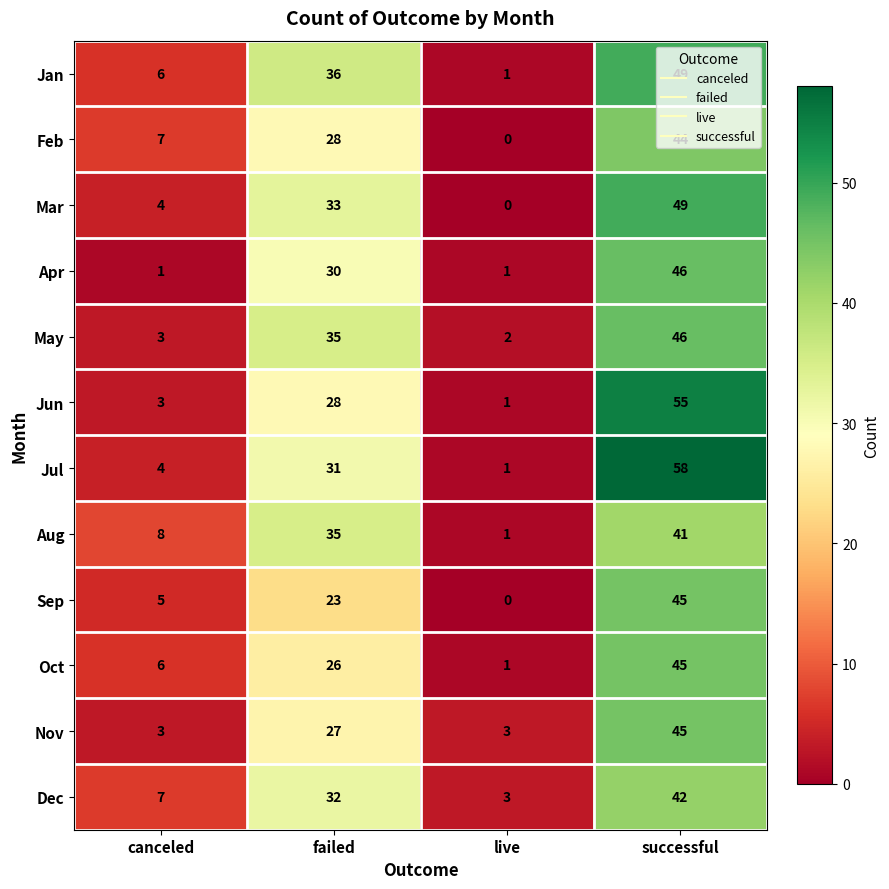

Where is May nearest to the value 24?

failed